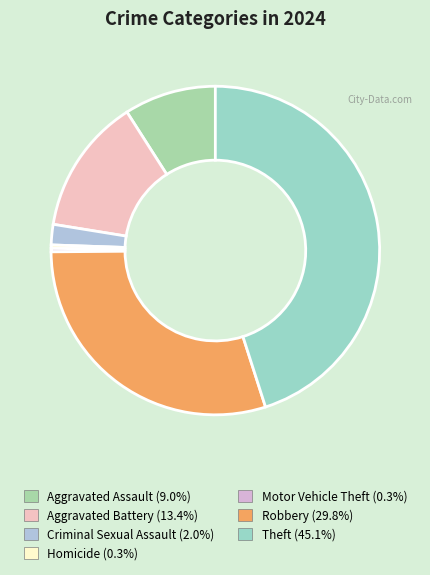

The Homicide slice represents 1% of the pie. True or false?

False